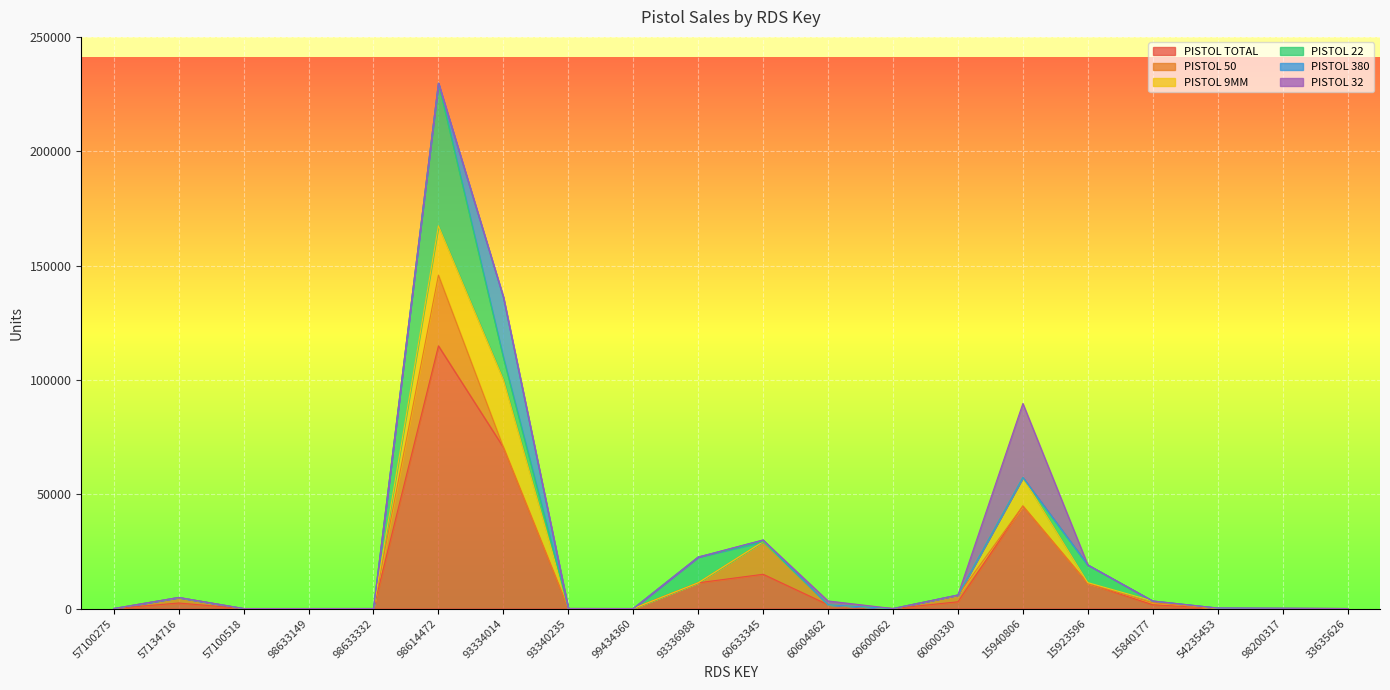

Does the chart display data point markers on the line(s)?

No